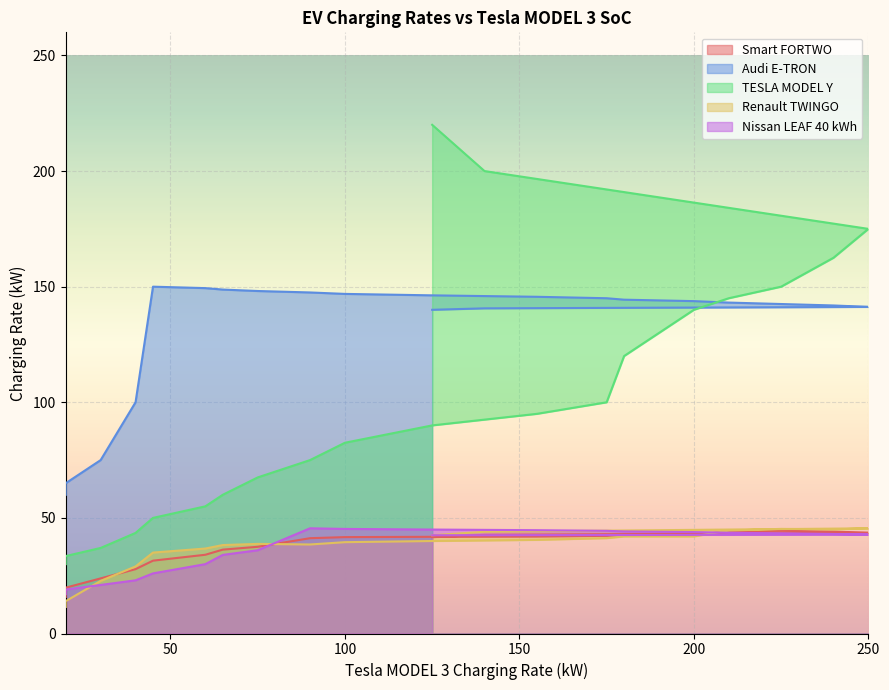

True or false: TESLA MODEL Y has a value of 98.9 at 14.

False